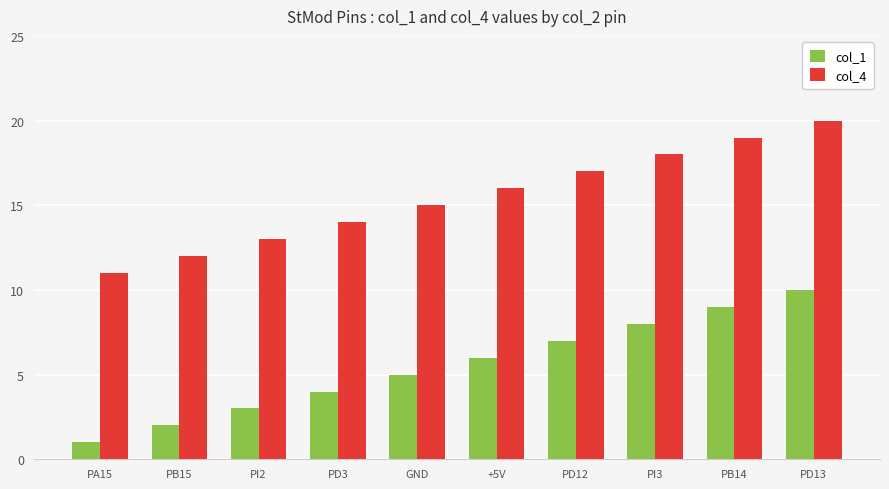

Is the value of col_1 at PI3 greater than the value of col_4 at PI3?

No